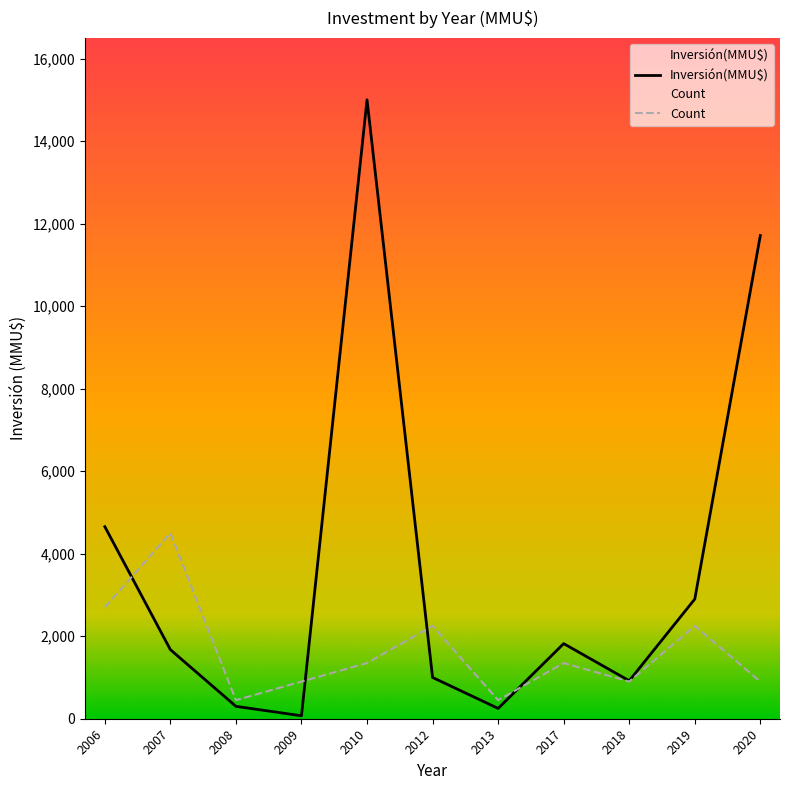

Rank the series by their maximum value, from lowest to highest.

Count, Inversión(MMU$)